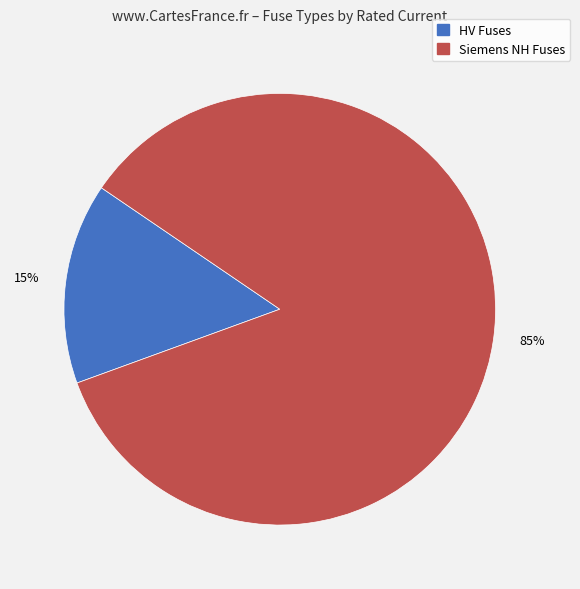

To the nearest percent, what is the average slice percentage?

50%